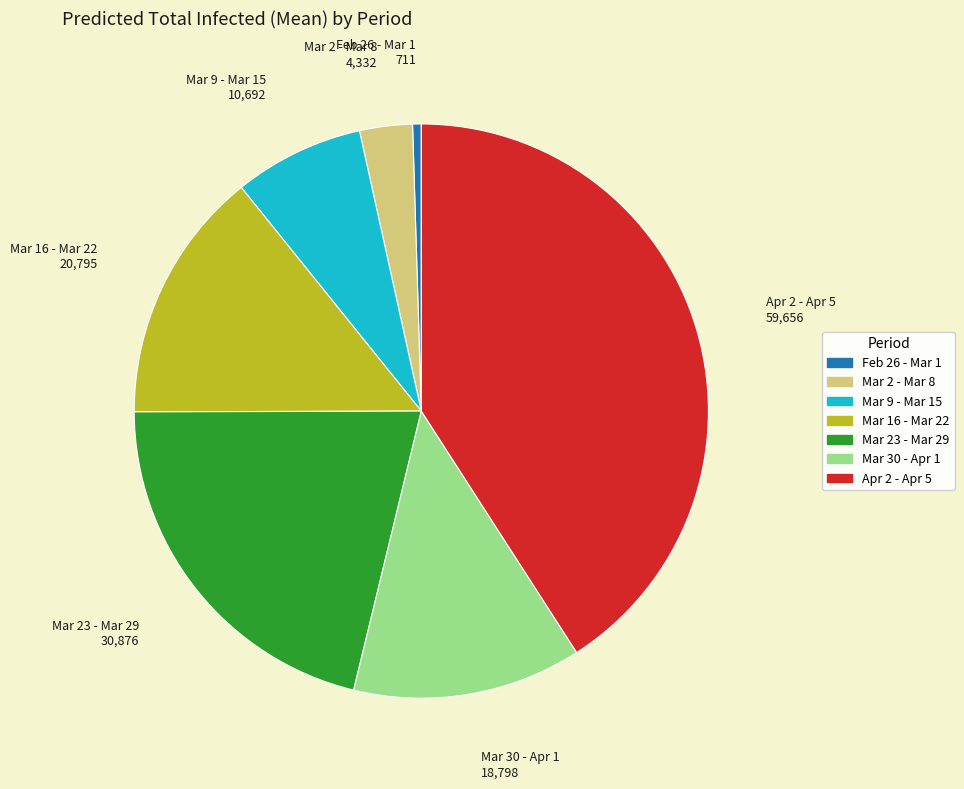

Is there any slice that represents more than half of the pie?

No